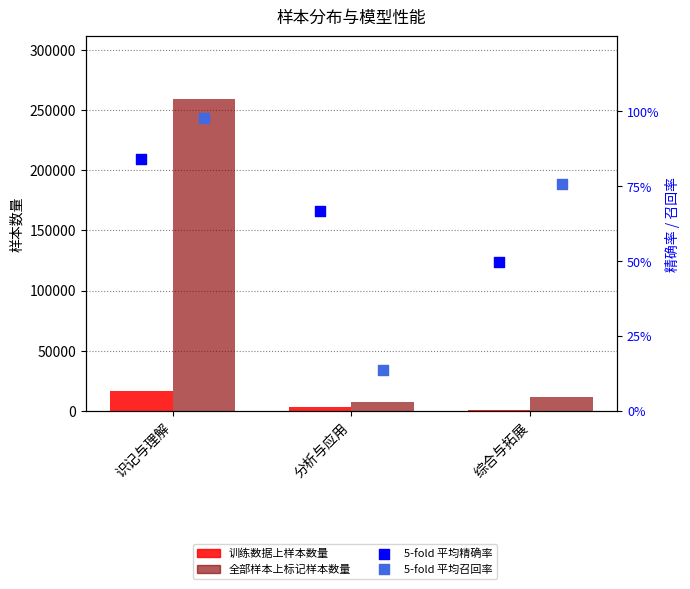

What is the total value across all series at 综合与拓展?

12352.3